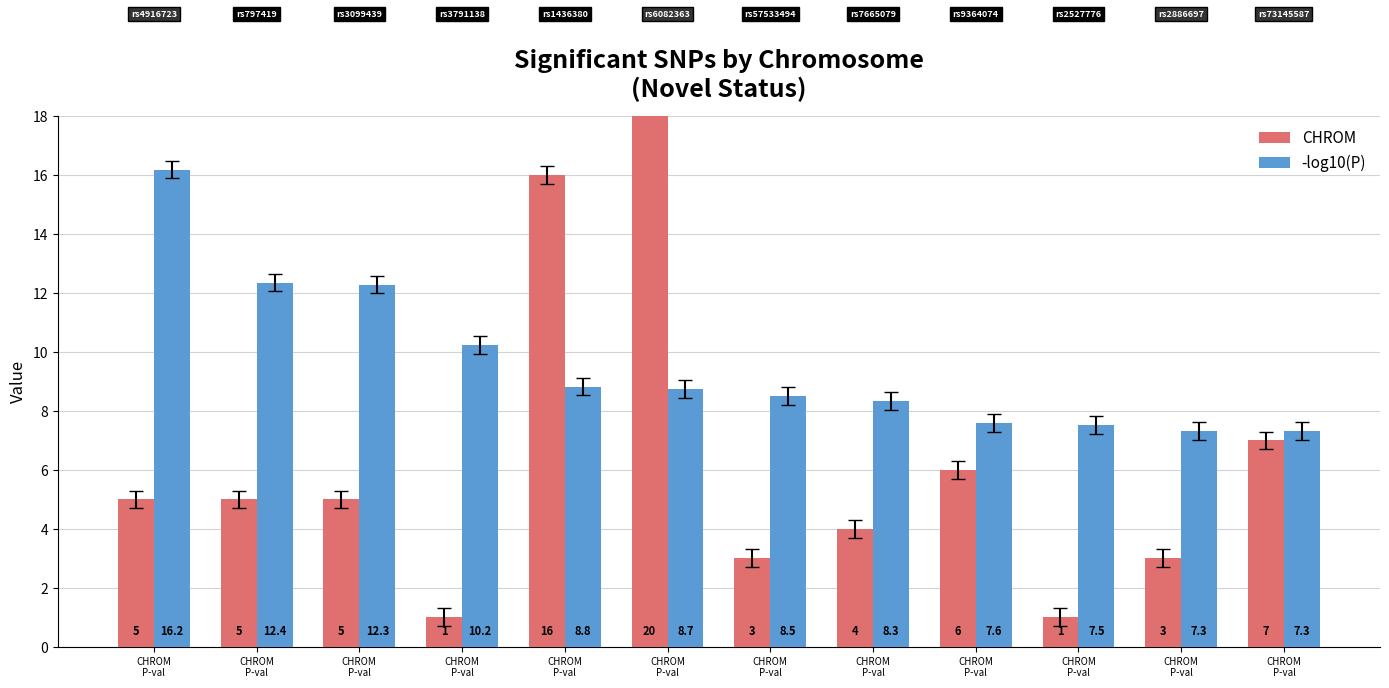

Is the value of CHROM at CHROM
P-val greater than the value of -log10(P) at CHROM
P-val?

No